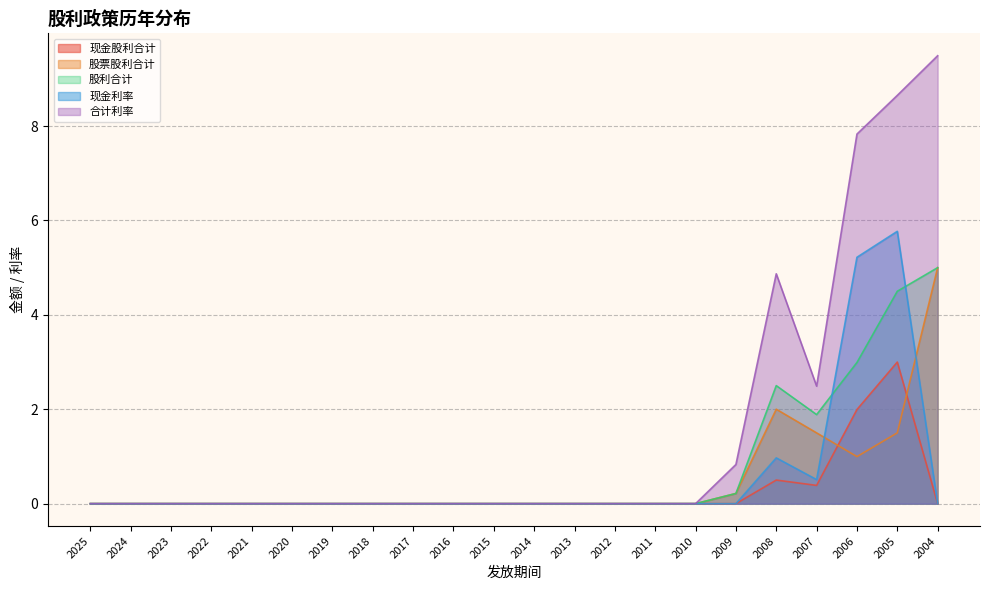

Reading left to right, extract all data points from this chart.

现金股利合计: 0.0	0.0	0.0	0.0	0.0	0.0	0.0	0.0	0.0	0.0	0.0	0.0	0.0	0.0	0.0	0.0	0.0	0.5	0.4	2.0	3.0	0.0
股票股利合计: 0.0	0.0	0.0	0.0	0.0	0.0	0.0	0.0	0.0	0.0	0.0	0.0	0.0	0.0	0.0	0.0	0.2	2.0	1.5	1.0	1.5	5.0
股利合计: 0.0	0.0	0.0	0.0	0.0	0.0	0.0	0.0	0.0	0.0	0.0	0.0	0.0	0.0	0.0	0.0	0.2	2.5	1.9	3.0	4.5	5.0
现金利率: 0.0	0.0	0.0	0.0	0.0	0.0	0.0	0.0	0.0	0.0	0.0	0.0	0.0	0.0	0.0	0.0	0.0	1.0	0.5	5.2	5.8	0.0
合计利率: 0.0	0.0	0.0	0.0	0.0	0.0	0.0	0.0	0.0	0.0	0.0	0.0	0.0	0.0	0.0	0.0	0.8	4.9	2.5	7.8	8.7	9.5